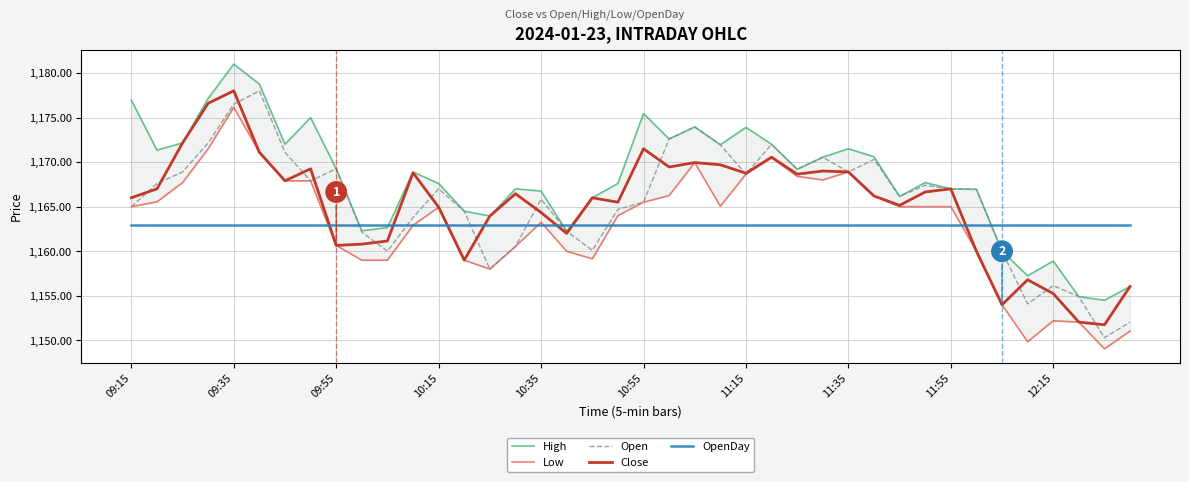

What is the value of the High point at the 20th from the left?

1167.6